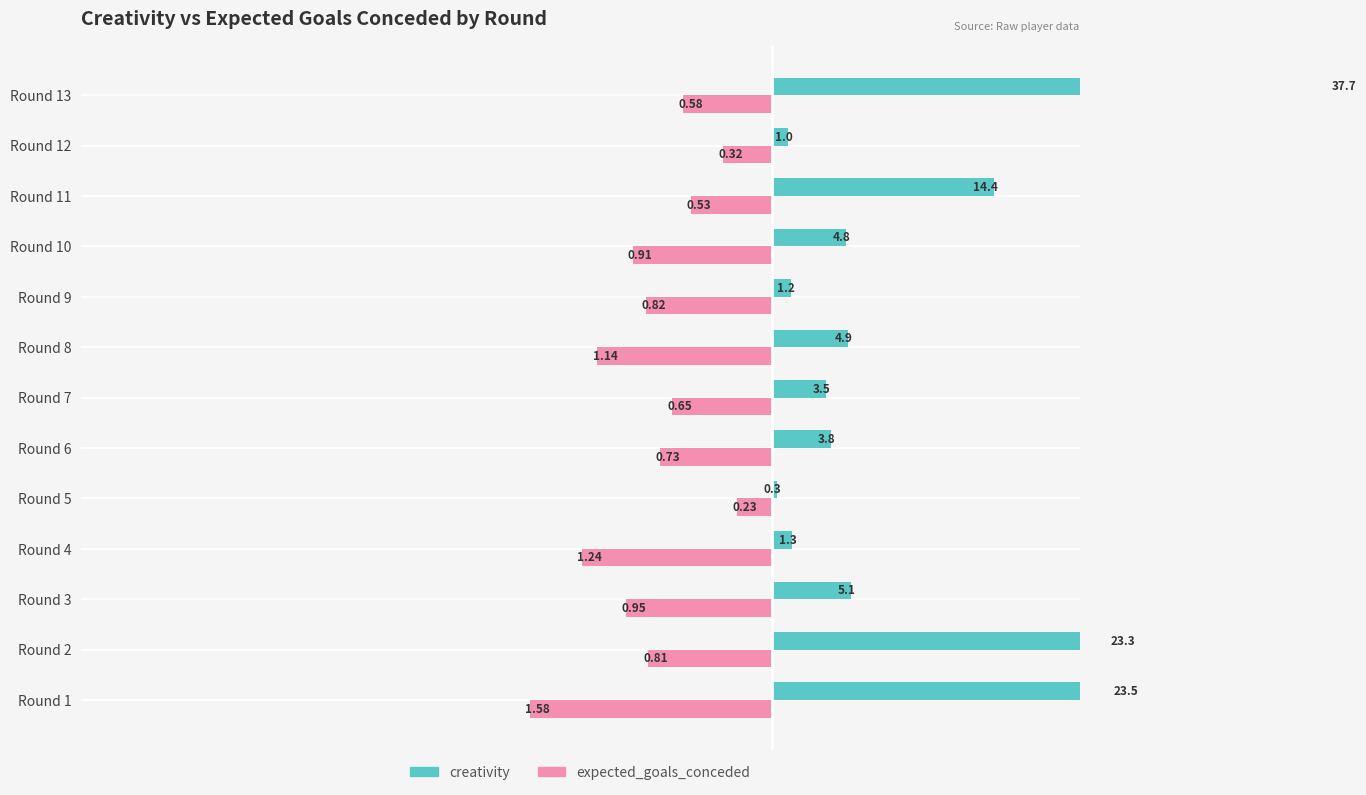

At how many categories does at least one series exceed -11?

13